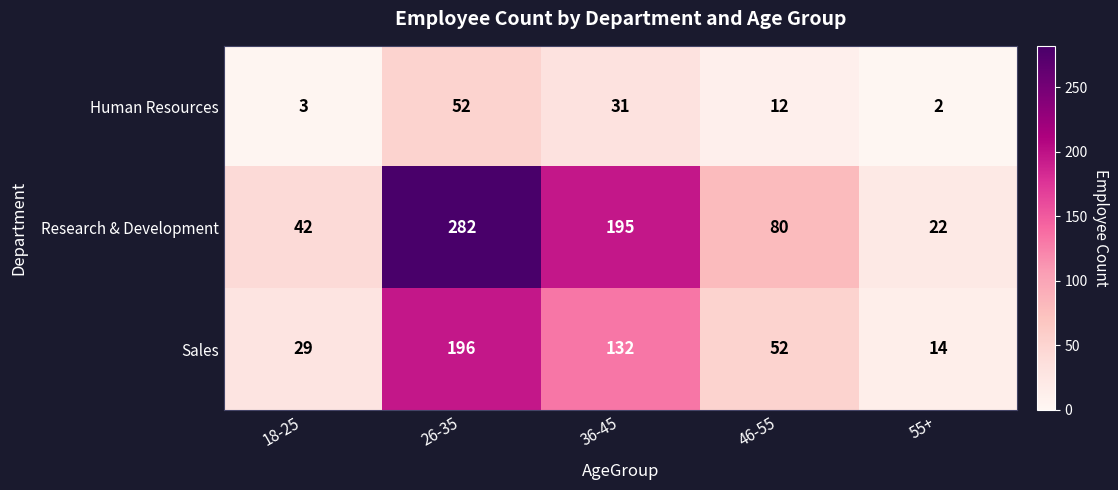

Which category has the highest value in the Human Resources series?

26-35